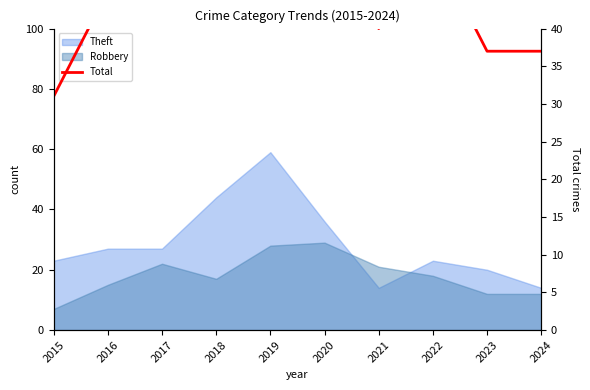

Count the number of categories in the chart.

10